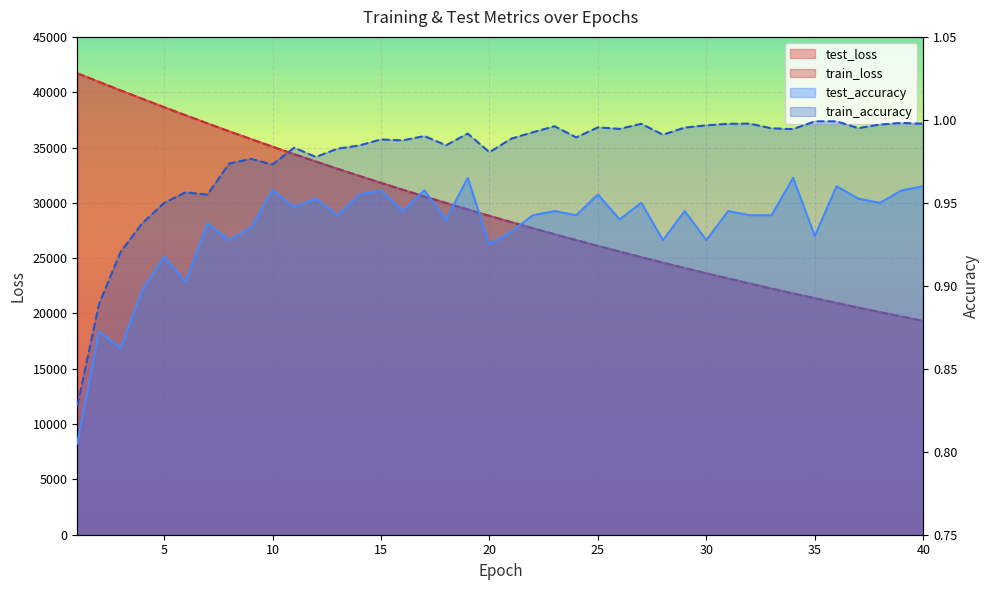

True or false: test_accuracy and test_loss intersect in this chart.

False